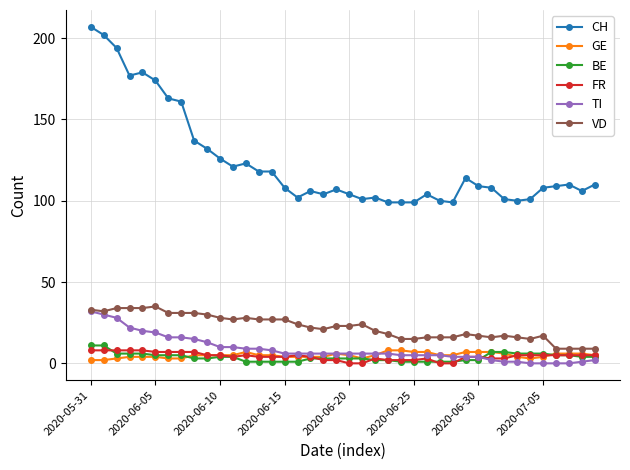

What is the maximum value shown in the chart?

207